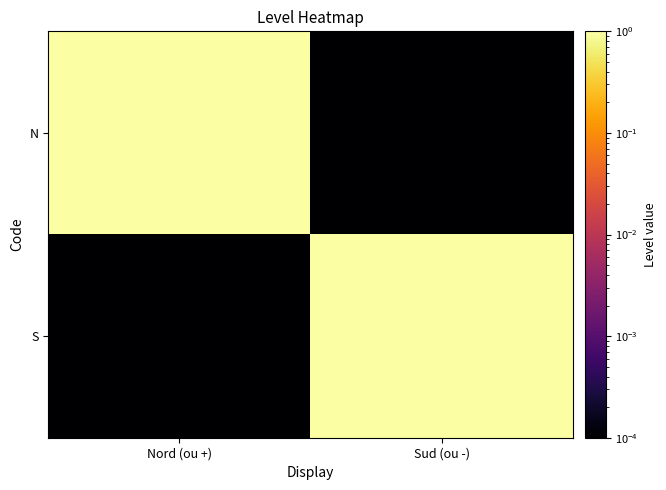

Rank the series at Sud (ou -) from highest to lowest value.

S, N